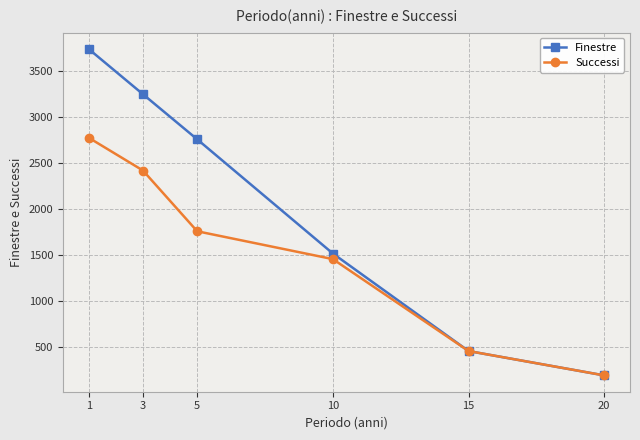

What is the difference between the second highest and minimum values in the Successi series?

2229